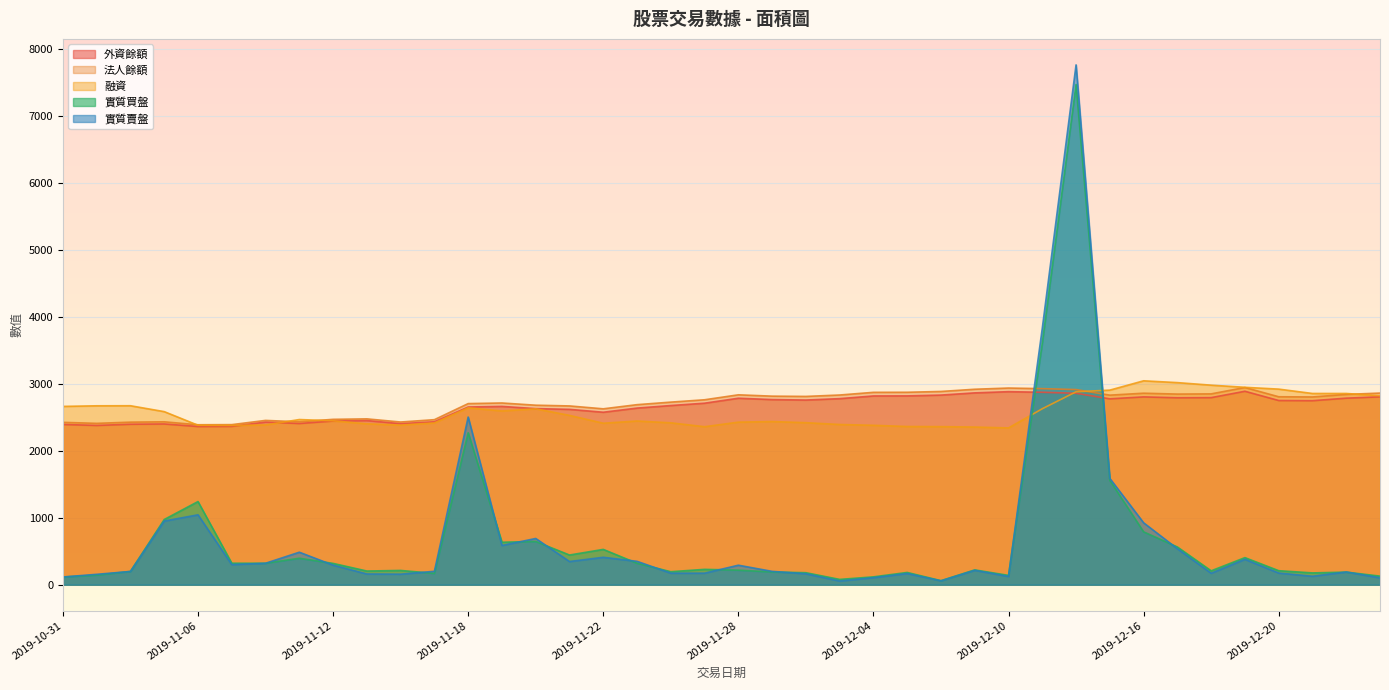

What is the sum of all 外資餘額 values?

106145